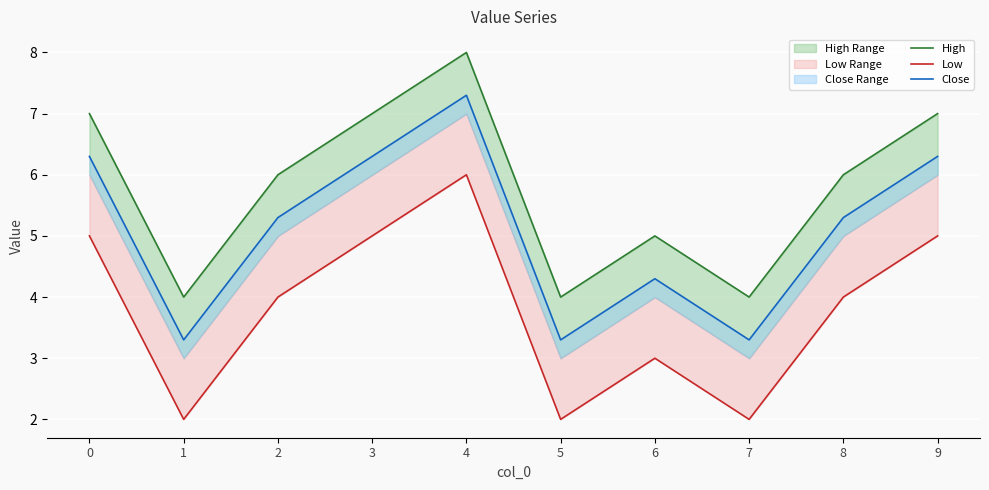

What is the sum of all Close values?

51.0